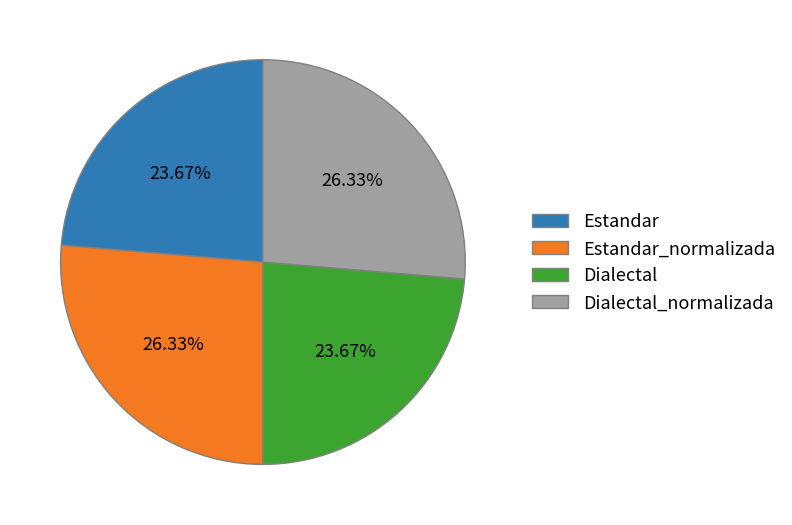

Between Dialectal_normalizada and Estandar, which is larger?

Dialectal_normalizada